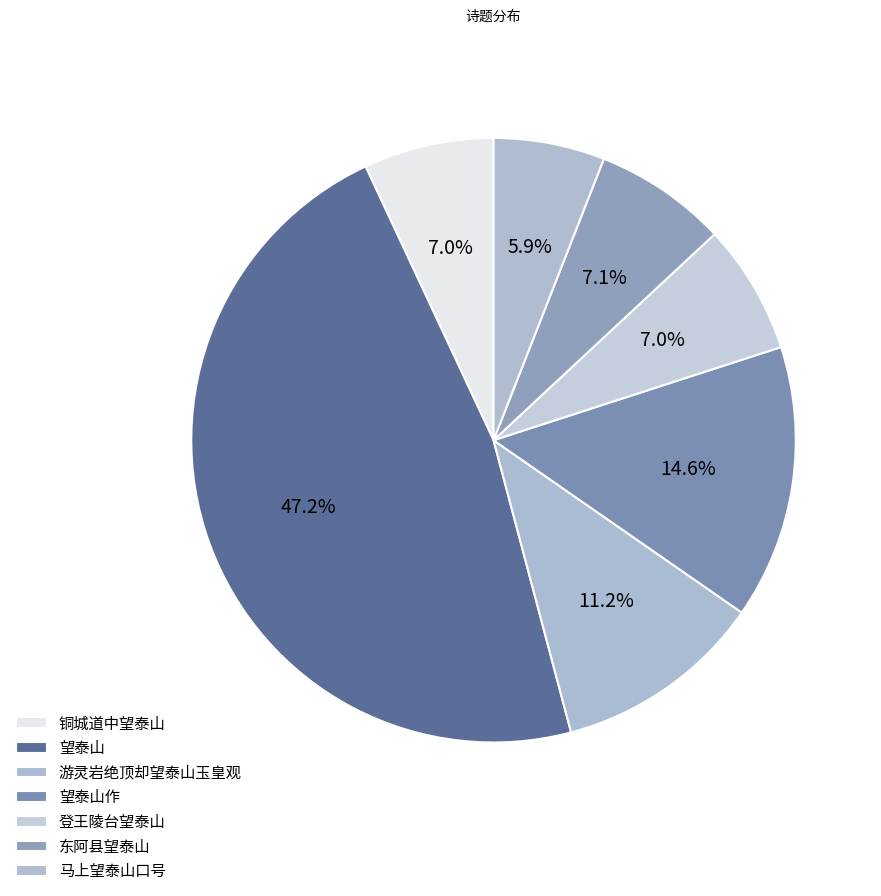

What is the largest slice in the pie chart?

望泰山